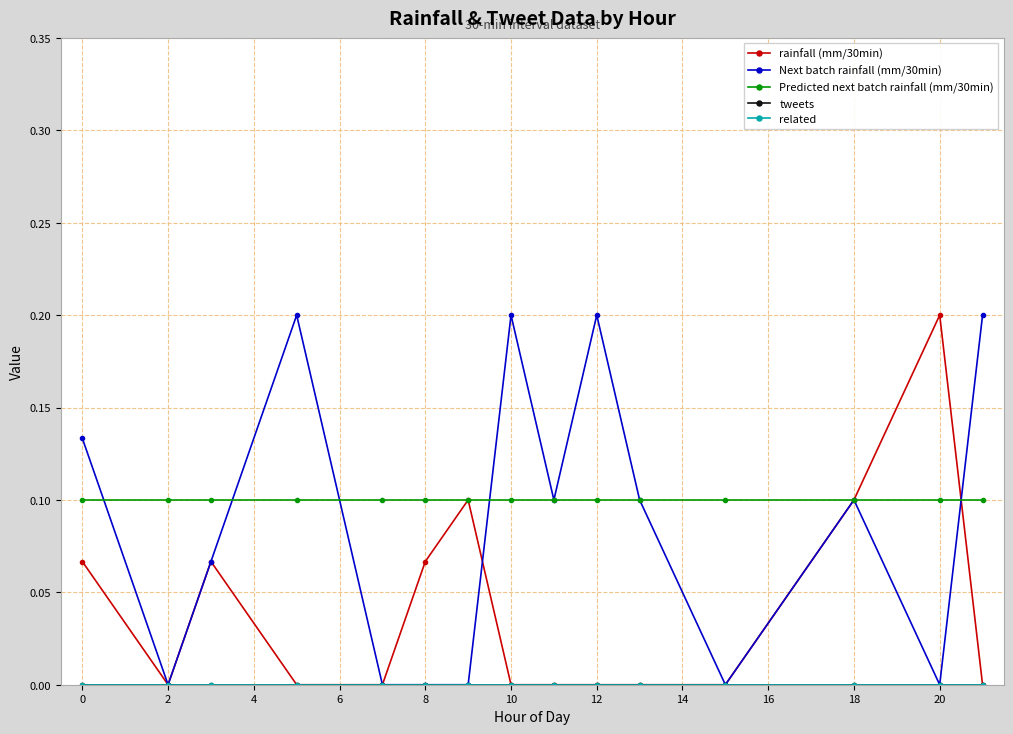

Does the chart have visible grid lines?

Yes